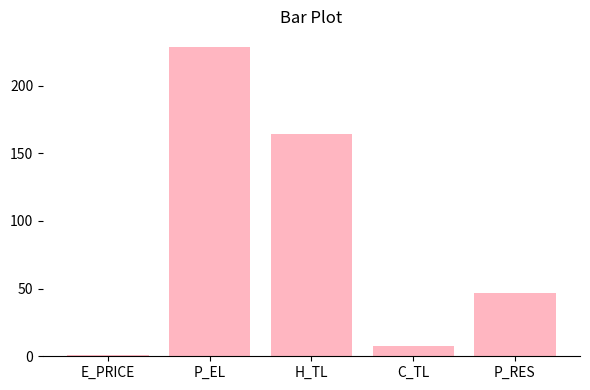

How many categories are shown in the chart?

1